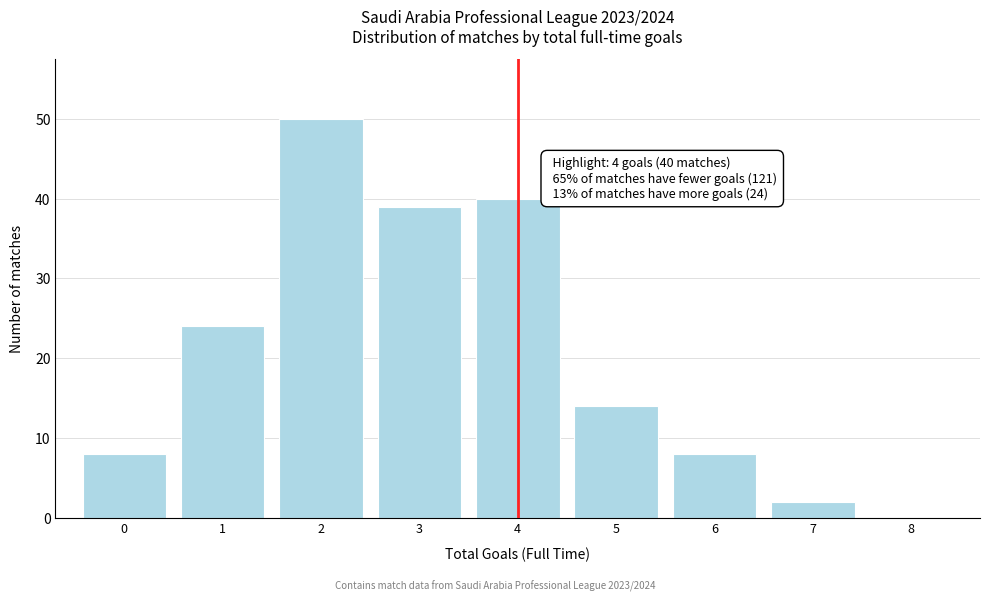

Which range on the x-axis has the tallest bar?

1.5 to 2.5